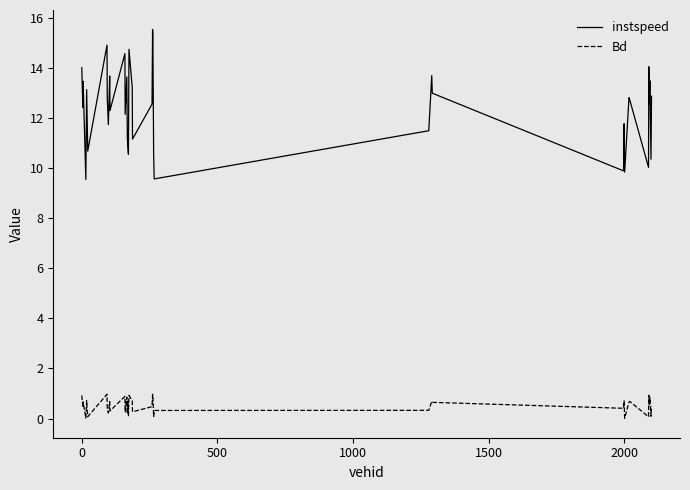

Which series has the largest range (max minus min)?

instspeed